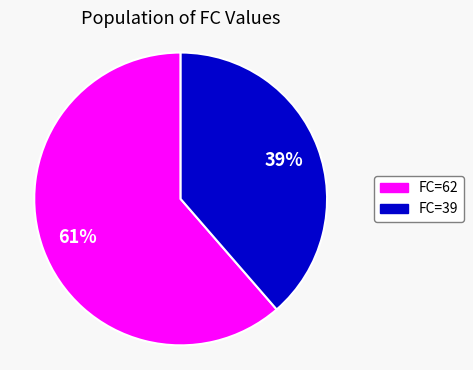

Rank the categories by value from lowest to highest.

FC=39, FC=62